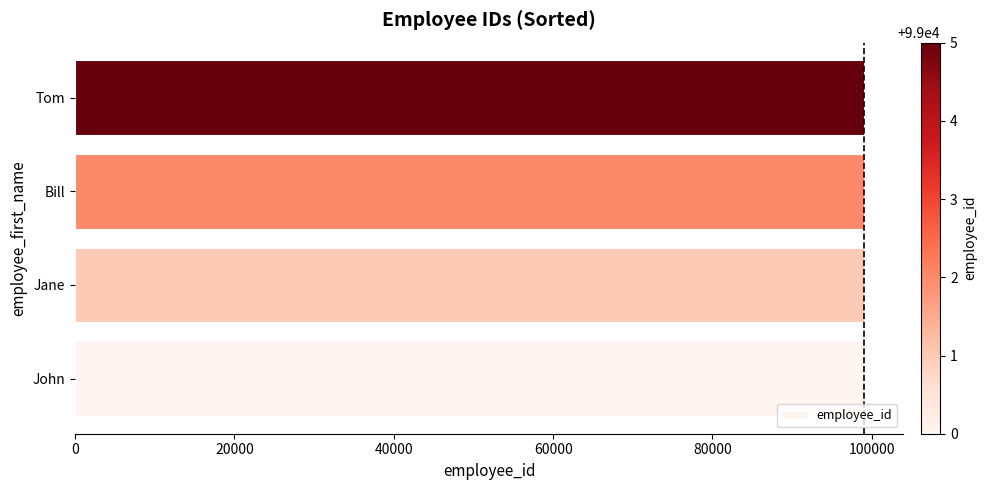

What is the difference between the maximum and second lowest values?

4